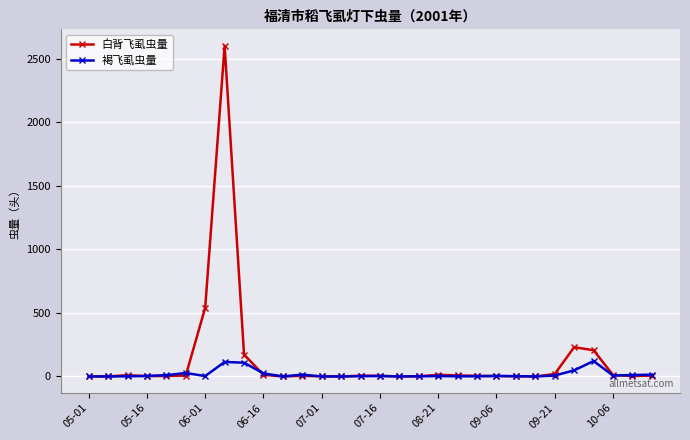

True or false: 白背飞虱虫量 has more than 0 points higher than both neighbors.

True